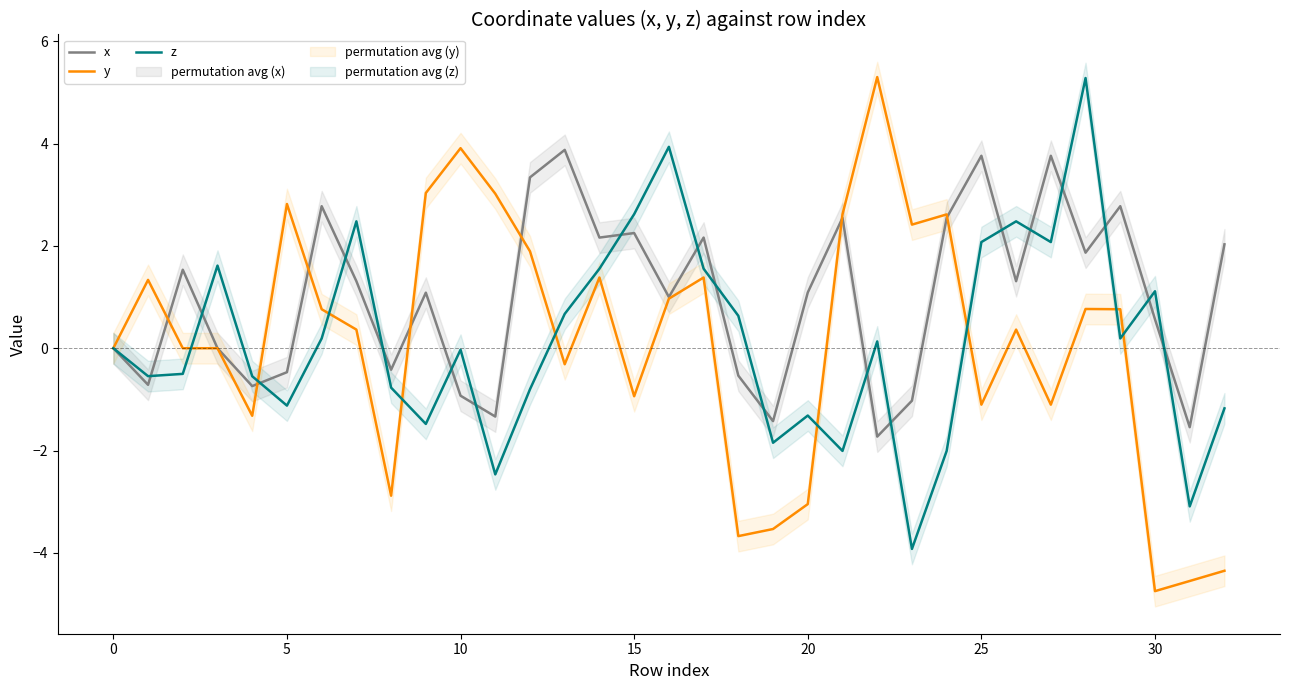

What is the lowest value of the y series?

-4.7